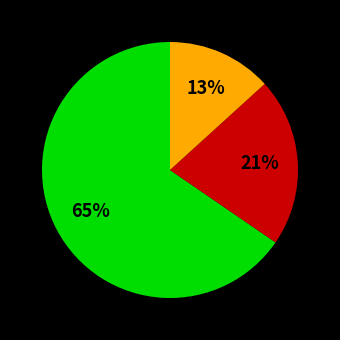

Is there any slice that represents more than half of the pie?

Yes